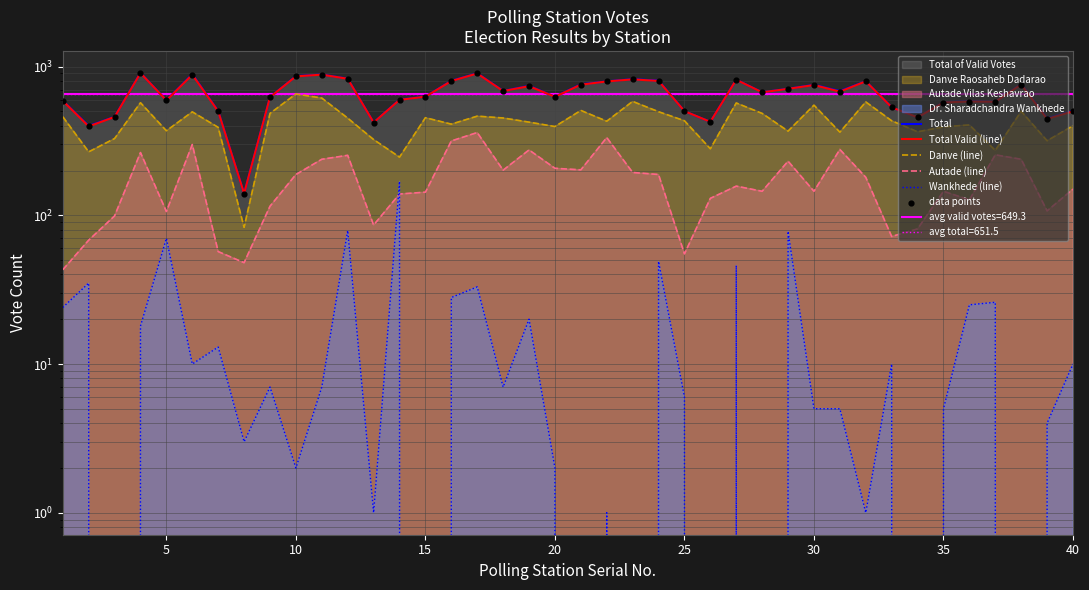

Which series reaches the maximum Y coordinate?

Total